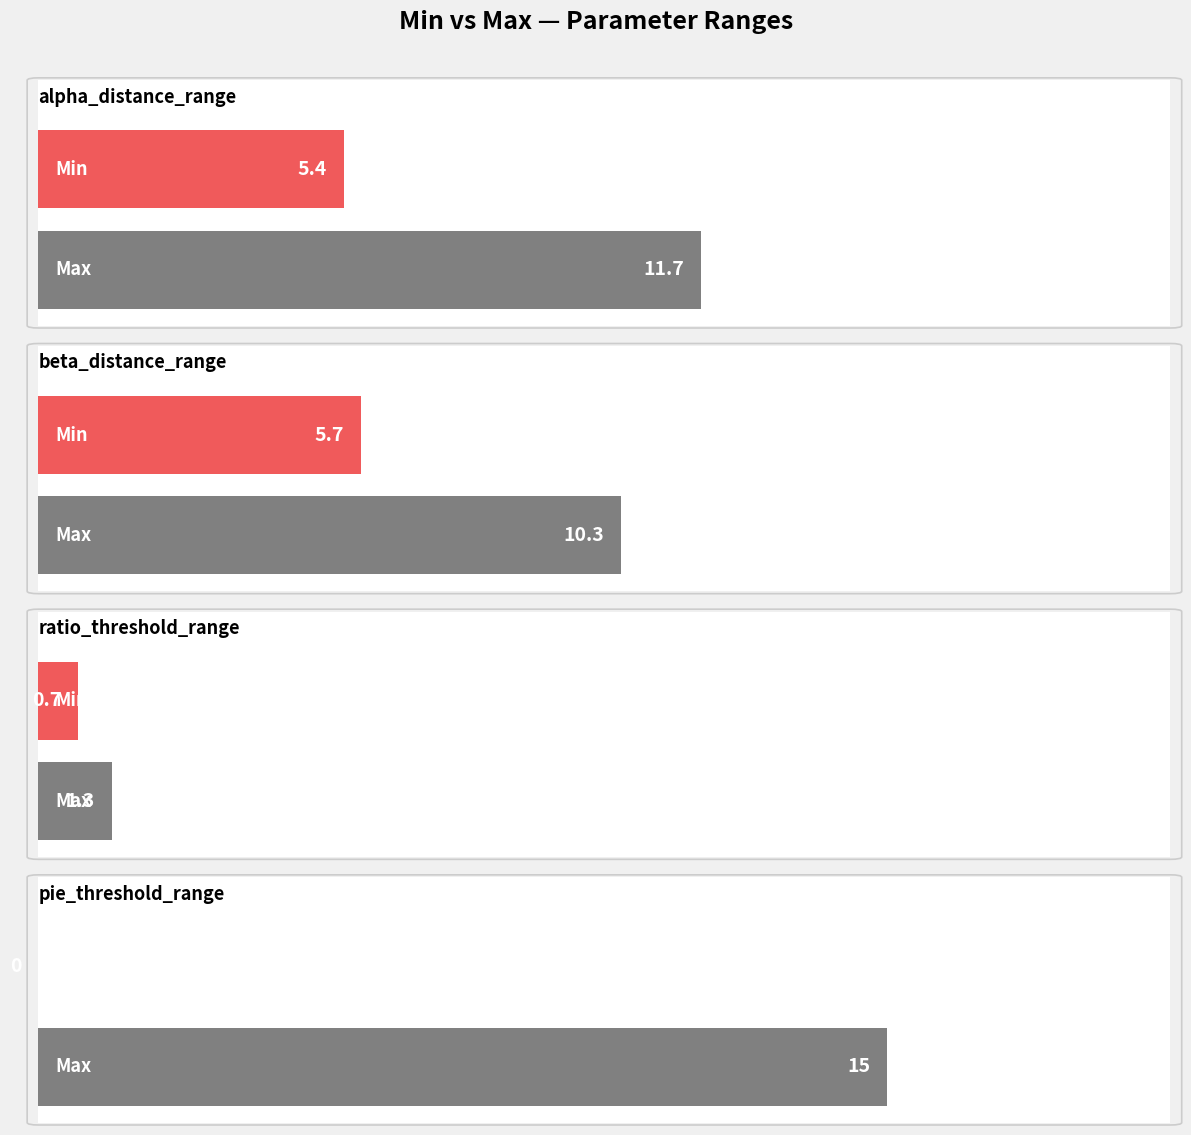

At which category does the chart reach its minimum across all series?

pie_threshold_range